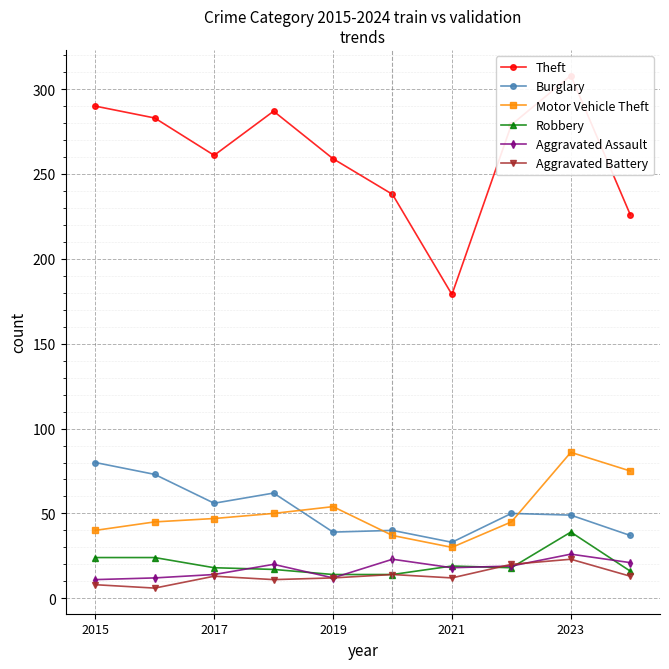

Is the value of Aggravated Battery at 2023 greater than the value of Burglary at 2023?

No